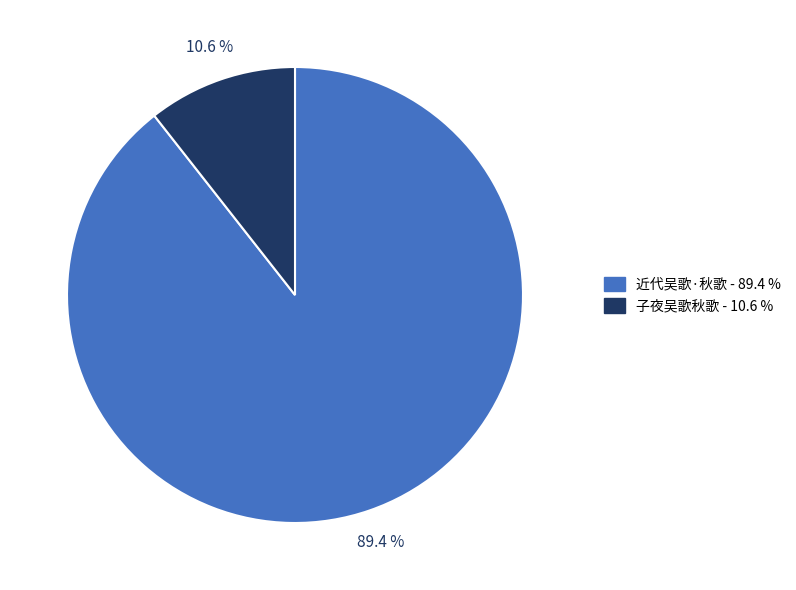

How many slices are in this pie chart?

2